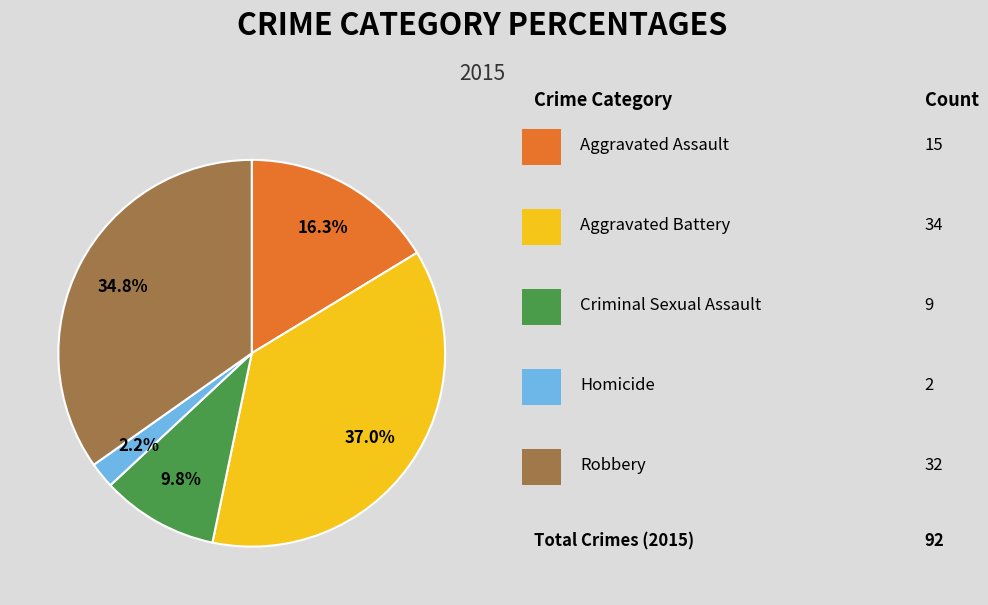

Is there a majority slice in this chart?

No